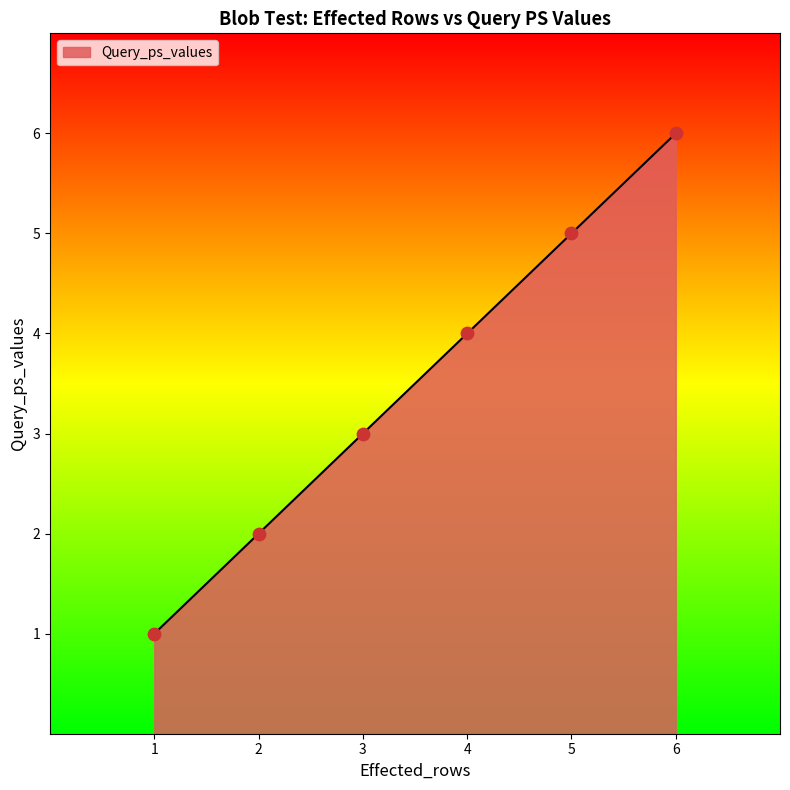

Between 1 and 6, which is larger?

6